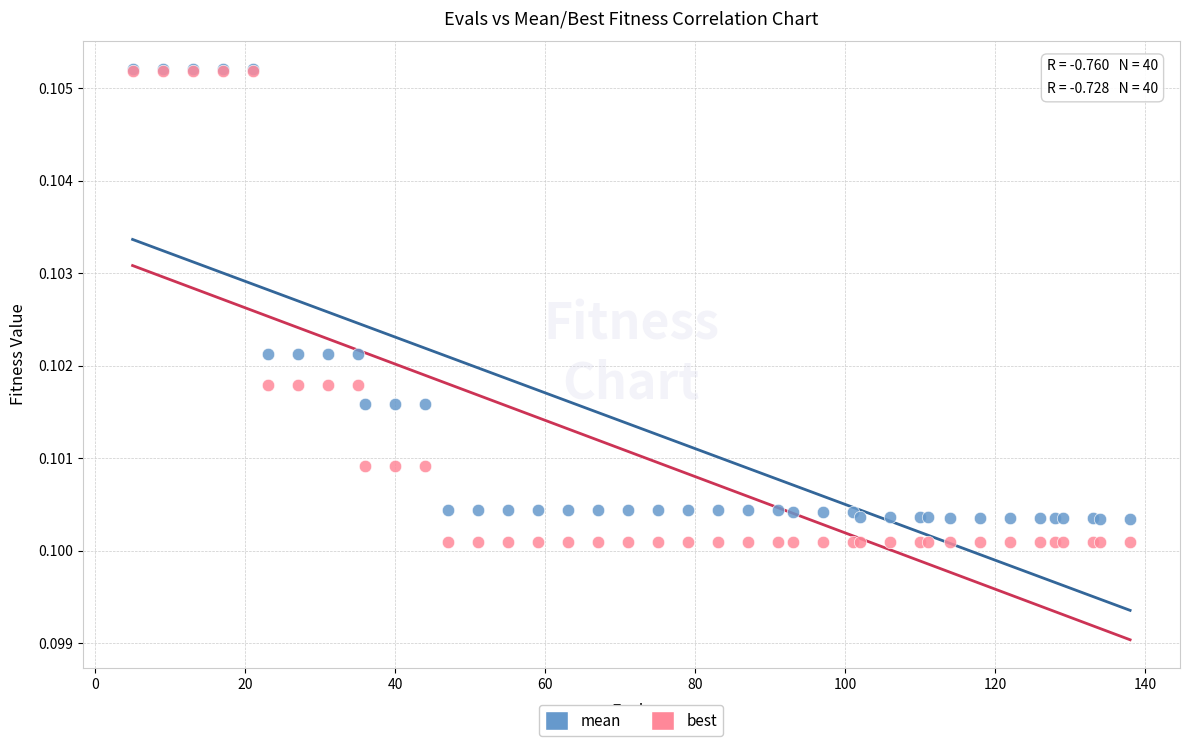

What are all the series names shown in the legend?

mean, best